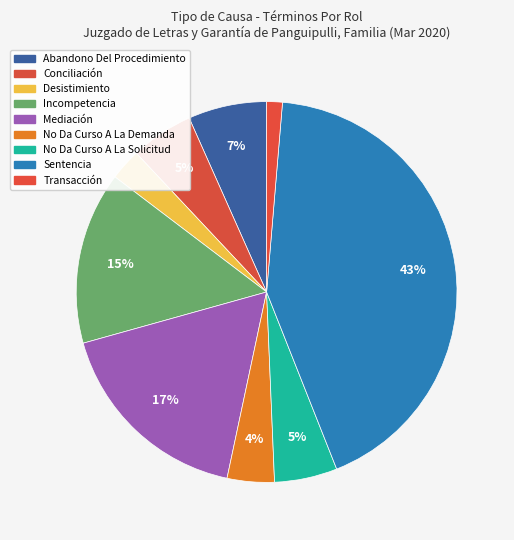

Count the number of slices in the pie.

9